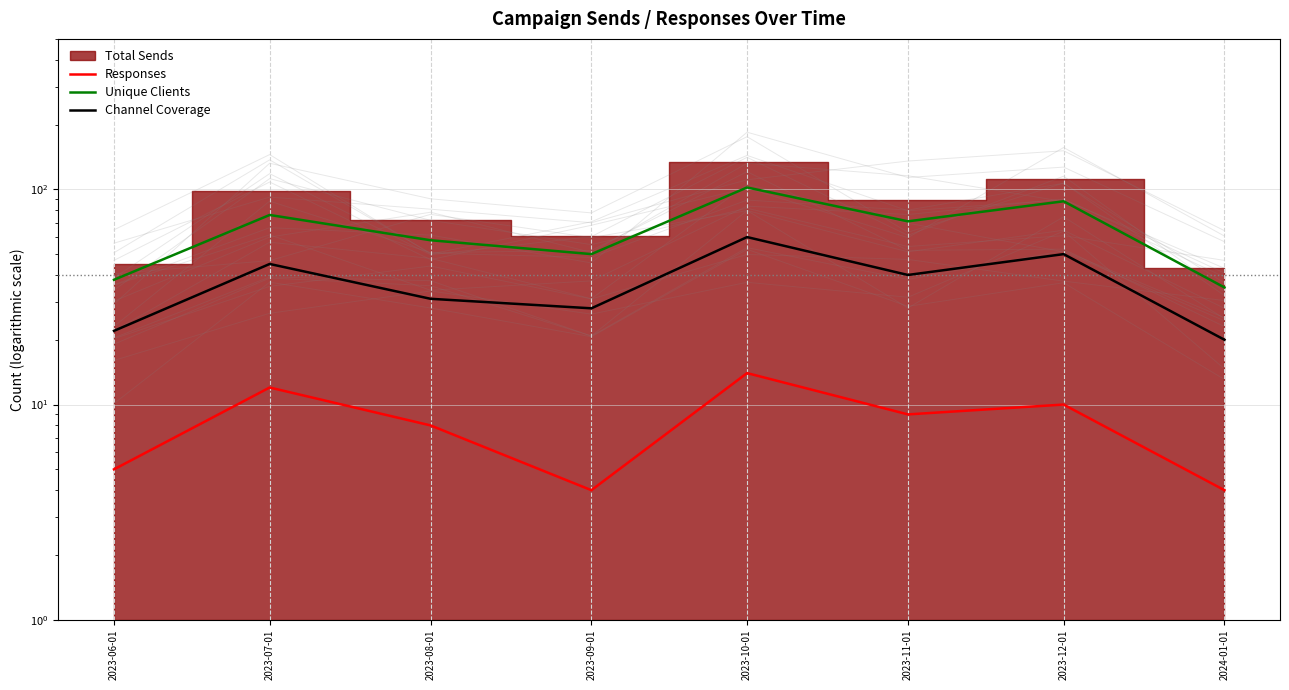

Is the value of Channel Coverage at 2023-12-01 greater than the value of Responses at 2023-11-01?

Yes